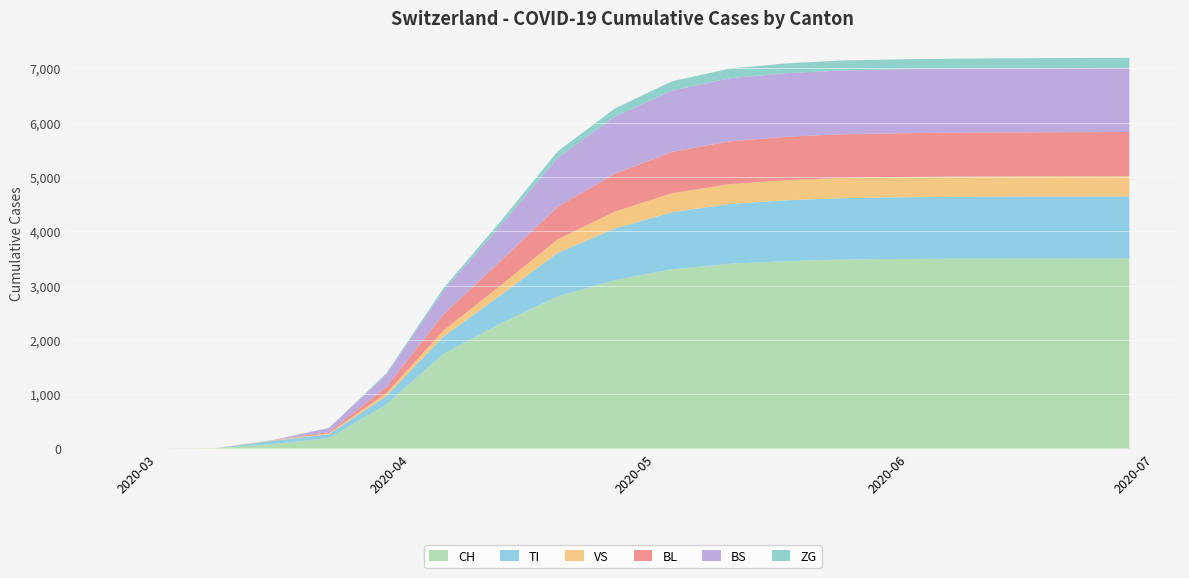

Reading left to right, extract all data points from this chart.

CH: 2020-02-25=0	2020-03-01=0	2020-03-08=3	2020-03-15=79	2020-03-22=192	2020-03-29=806	2020-04-05=1742	2020-04-12=2300	2020-04-19=2800	2020-04-26=3100	2020-05-03=3300	2020-05-10=3400	2020-05-17=3450	2020-05-24=3480	2020-05-31=3490	2020-06-07=3495	2020-06-14=3498	2020-06-21=3499	2020-06-28=3500
TI: 2020-02-25=0	2020-03-01=0	2020-03-08=0	2020-03-15=61	2020-03-22=70	2020-03-29=155	2020-04-05=314	2020-04-12=520	2020-04-19=800	2020-04-26=950	2020-05-03=1050	2020-05-10=1100	2020-05-17=1120	2020-05-24=1130	2020-05-31=1135	2020-06-07=1138	2020-06-14=1140	2020-06-21=1141	2020-06-28=1142
VS: 2020-02-25=0	2020-03-01=0	2020-03-08=2	2020-03-15=6	2020-03-22=19	2020-03-29=54	2020-04-05=112	2020-04-12=180	2020-04-19=250	2020-04-26=310	2020-05-03=350	2020-05-10=365	2020-05-17=370	2020-05-24=372	2020-05-31=373	2020-06-07=374	2020-06-14=374	2020-06-21=375	2020-06-28=375
BL: 2020-02-25=0	2020-03-01=0	2020-03-08=0	2020-03-15=5	2020-03-22=21	2020-03-29=115	2020-04-05=298	2020-04-12=450	2020-04-19=600	2020-04-26=700	2020-05-03=760	2020-05-10=790	2020-05-17=800	2020-05-24=805	2020-05-31=807	2020-06-07=808	2020-06-14=809	2020-06-21=810	2020-06-28=810
BS: 2020-02-25=0	2020-03-01=0	2020-03-08=0	2020-03-15=0	2020-03-22=73	2020-03-29=228	2020-04-05=434	2020-04-12=650	2020-04-19=900	2020-04-26=1050	2020-05-03=1130	2020-05-10=1160	2020-05-17=1170	2020-05-24=1175	2020-05-31=1177	2020-06-07=1178	2020-06-14=1179	2020-06-21=1180	2020-06-28=1180
ZG: 2020-02-25=0	2020-03-01=0	2020-03-08=0	2020-03-15=0	2020-03-22=5	2020-03-29=21	2020-04-05=46	2020-04-12=80	2020-04-19=120	2020-04-26=150	2020-05-03=170	2020-05-10=178	2020-05-17=181	2020-05-24=183	2020-05-31=184	2020-06-07=185	2020-06-14=185	2020-06-21=186	2020-06-28=186